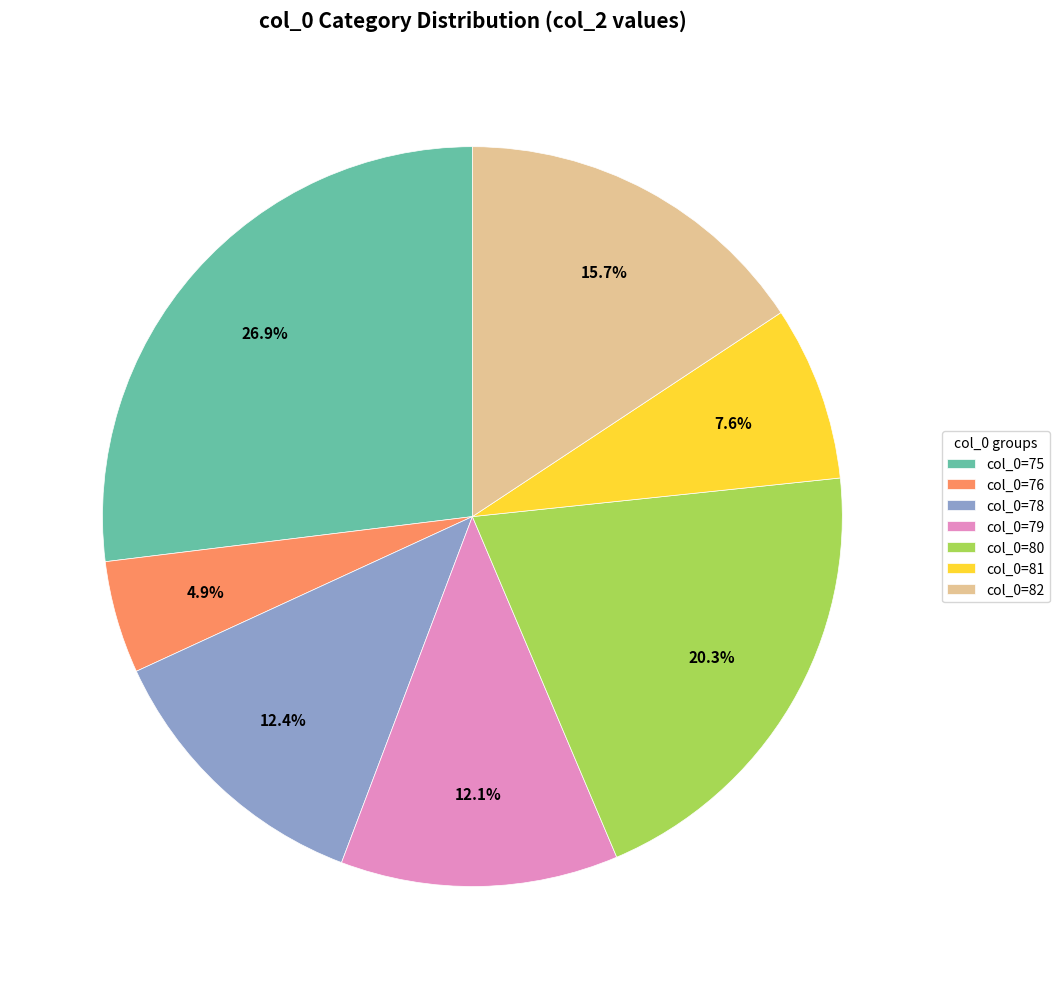

To the nearest percent, what is the average slice percentage?

14%